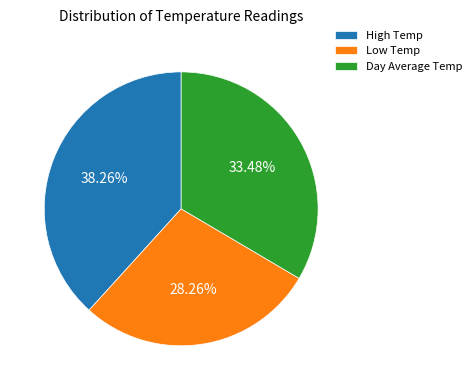

To the nearest percent, what is the combined percentage of High Temp and Day Average Temp?

72%